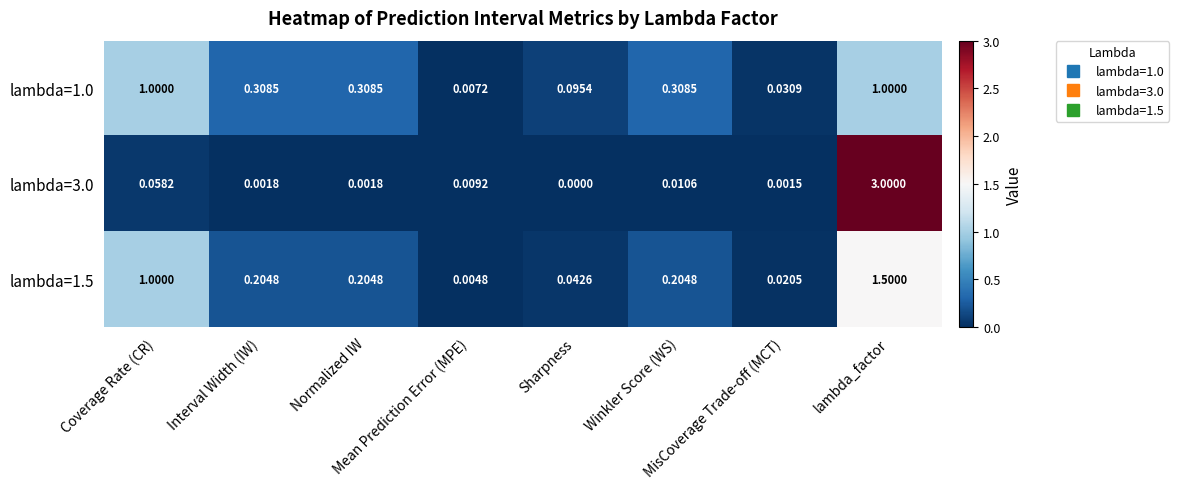

Which label corresponds to the largest value in the chart?

lambda_factor